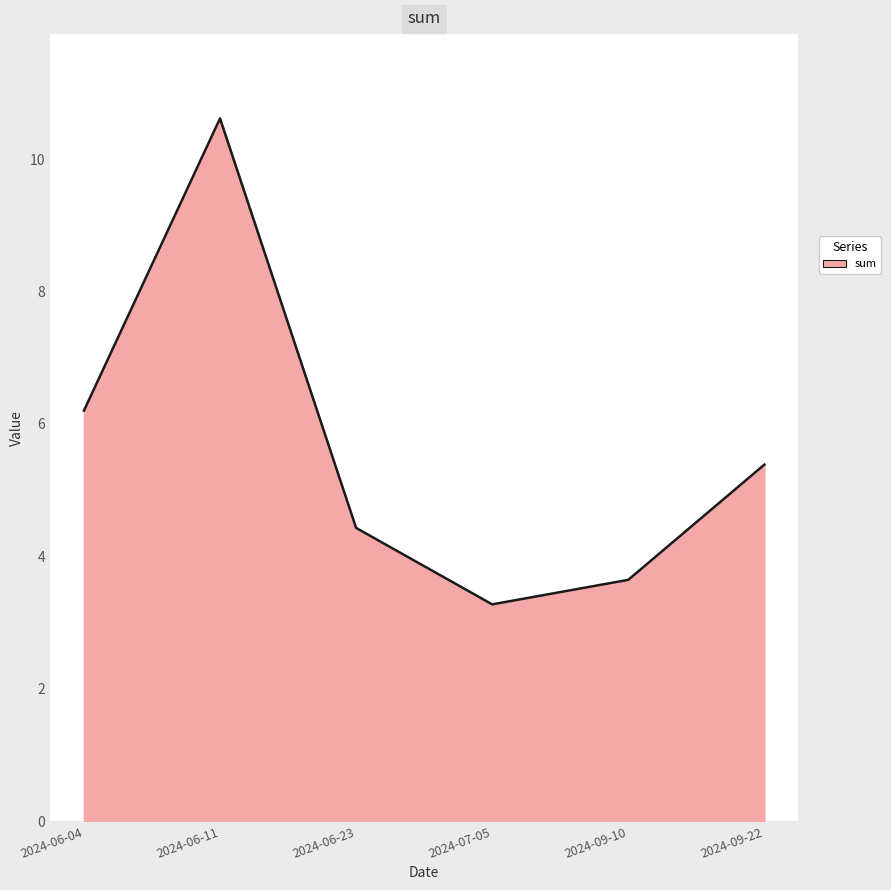

Approximately how many times larger is the value at 2024-06-04 compared to 2024-09-22?

1.2